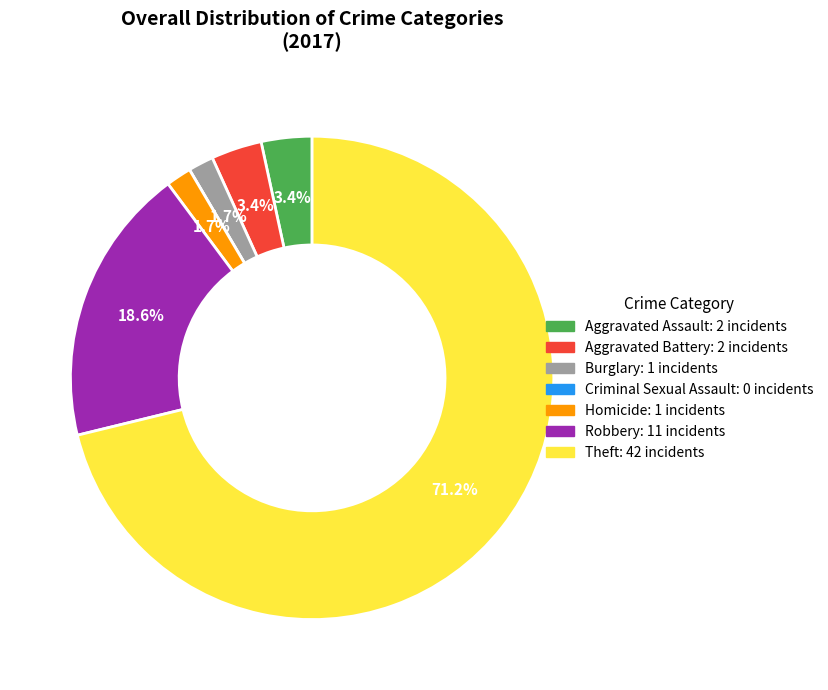

Is Theft the majority of the pie?

Yes